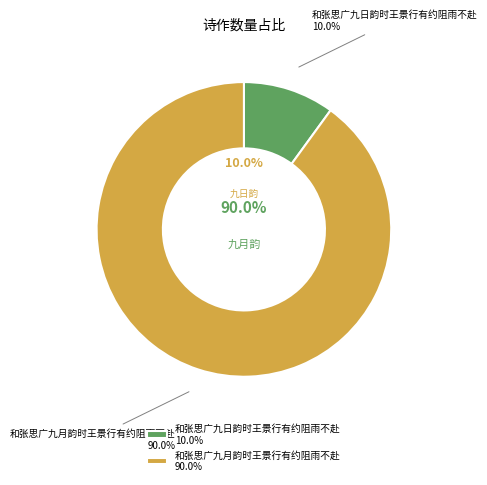

Is 和张思广九日韵时王景行有约阻雨不赴 the majority of the pie?

No